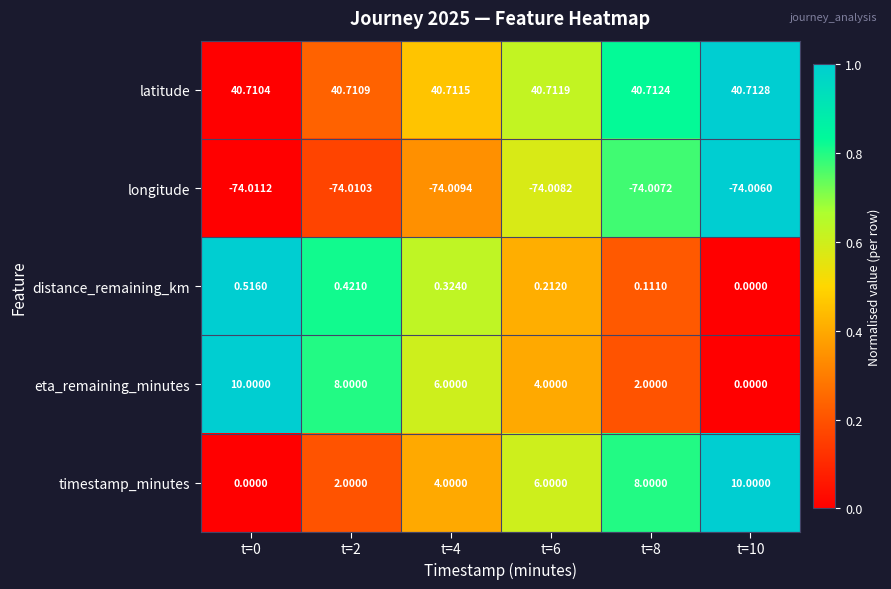

At how many categories does at least one series exceed 0?

6